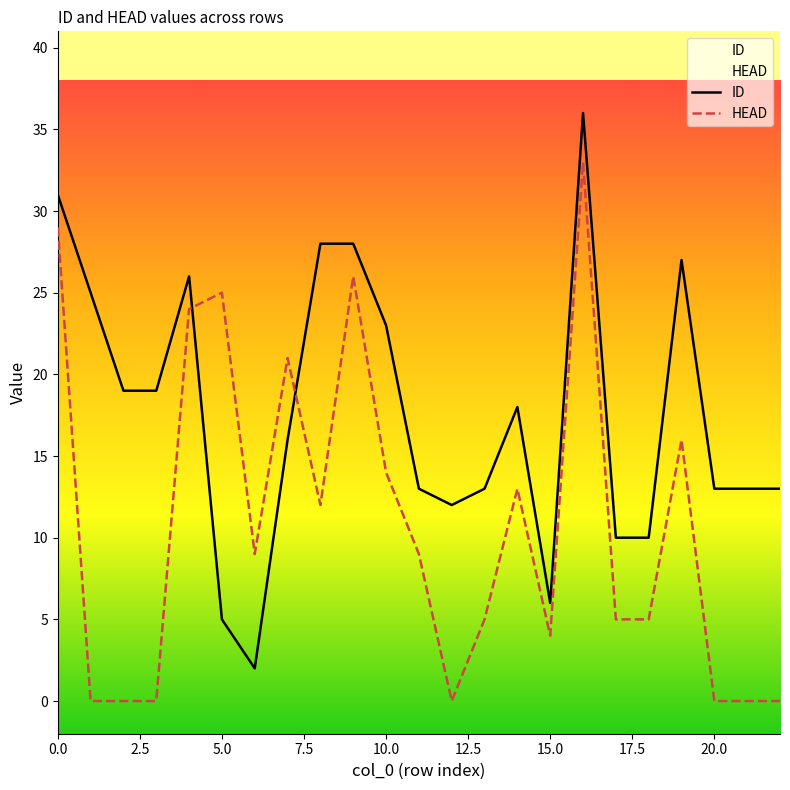

The value of ID at 10.0 is 10. True or false?

False